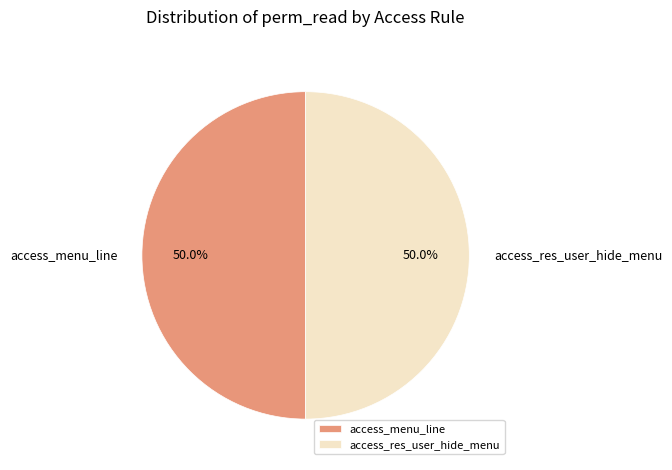

How many segments does this pie chart have?

2